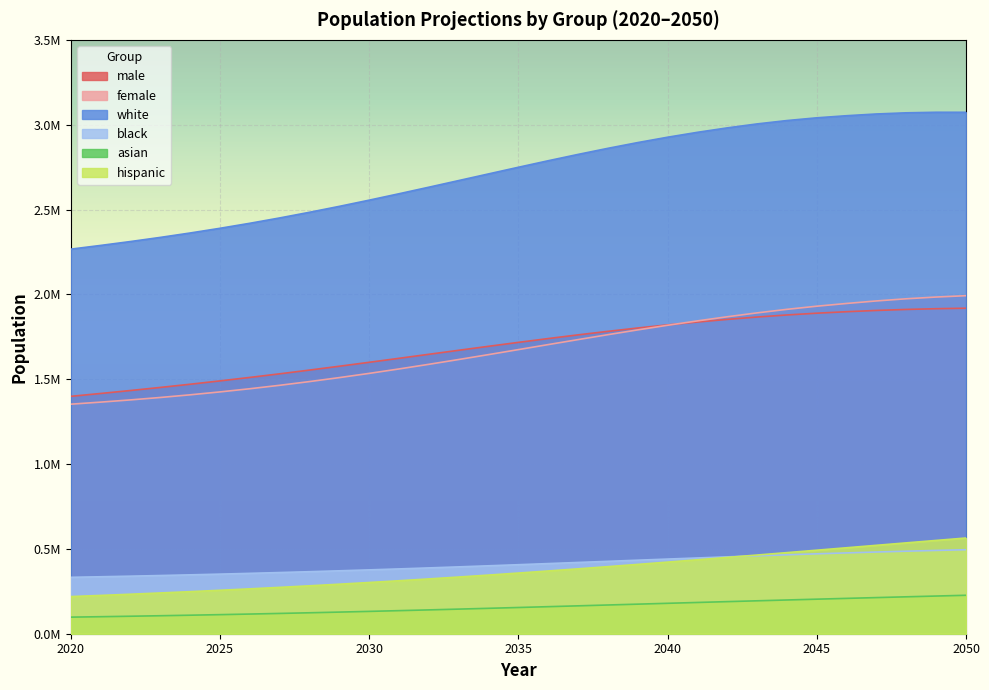

At which label is male closest to 1658671?

2033